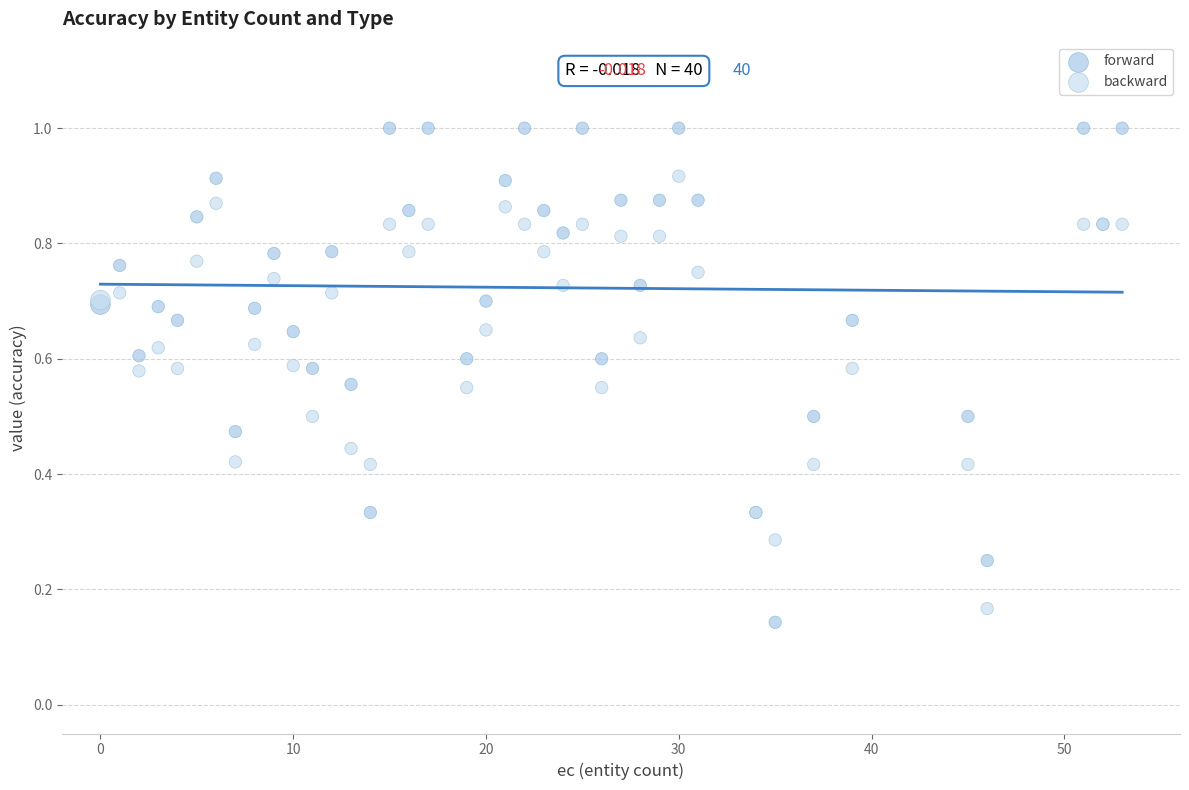

Which series contains the highest Y value?

forward